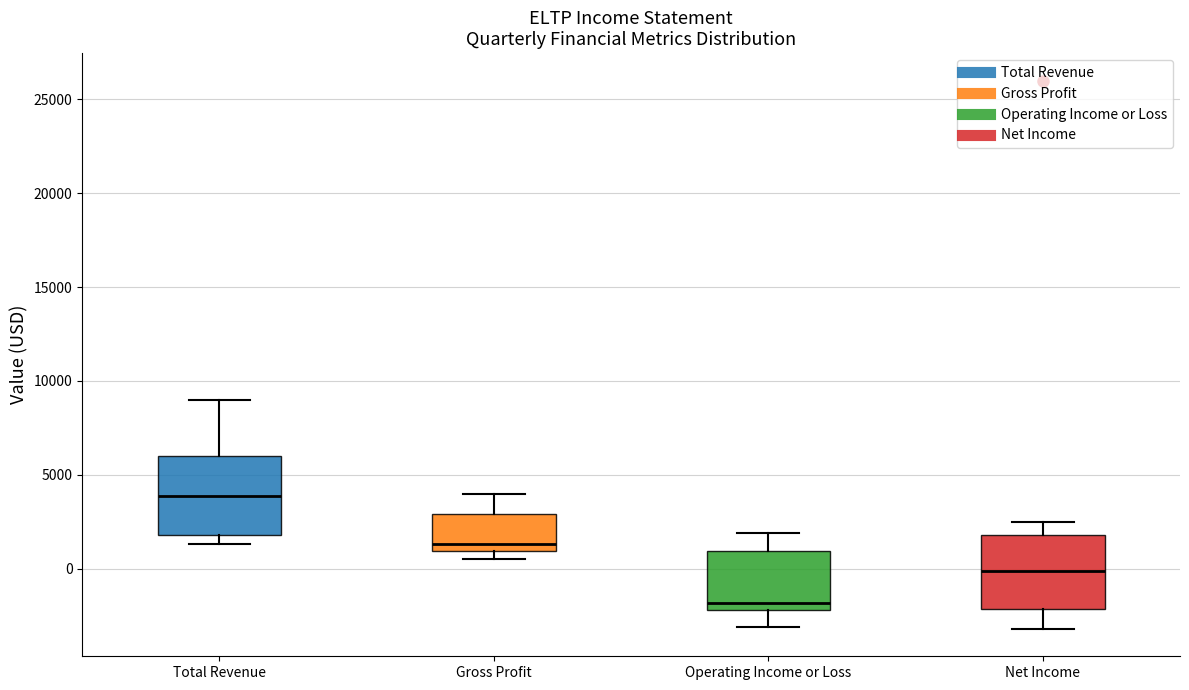

Reading left to right, transcribe this box plot: for each box, give where its median line is, the range the box spans, and where its two whiskers end, as read against the y-axis. The values are not printed on the chart, so give them approximately, as read against the axis.

Total Revenue: median 4000, box 2000 to 6000, whiskers 1500 to 9000
Gross Profit: median 1500, box 1000 to 3000, whiskers 500 to 4000
Operating Income or Loss: median -2000 (just above the box's lower edge), box -2000 to 1000, whiskers -3000 to 2000
Net Income: median 0, box -2000 to 2000, whiskers -3000 to 2500